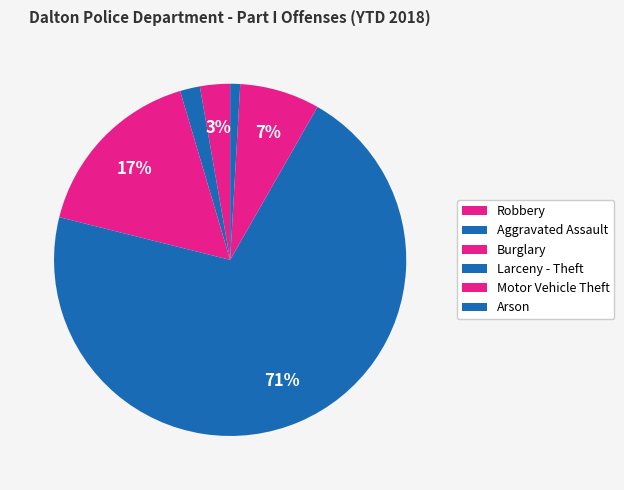

To the nearest percent, what is the difference between the largest and smallest slice percentages?

71%